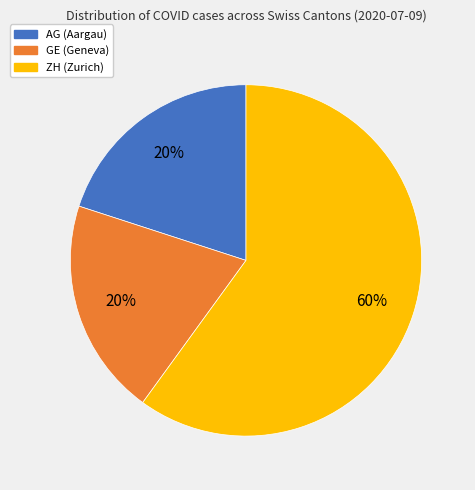

To the nearest percent, what is the combined percentage of GE and ZH?

80%